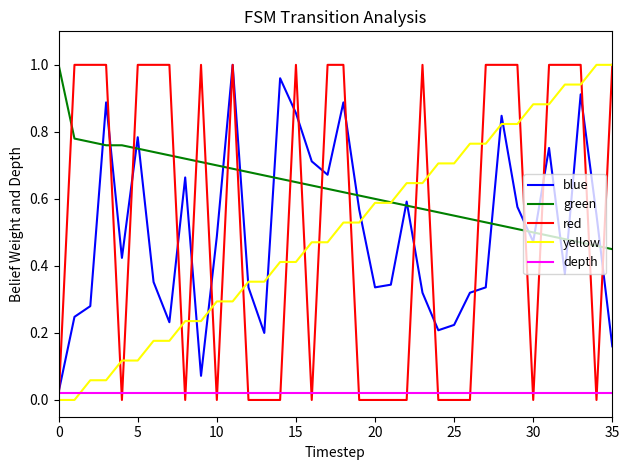

True or false: depth and green intersect in this chart.

False